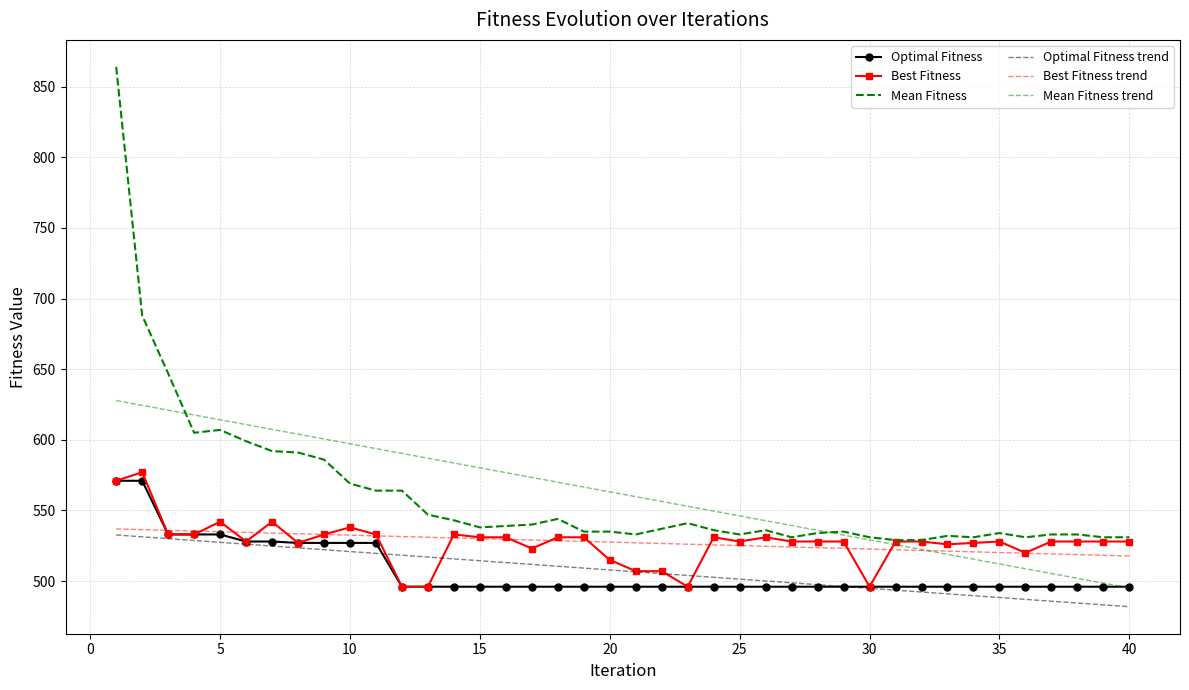

True or false: Mean Fitness and Best Fitness cross at least once.

False